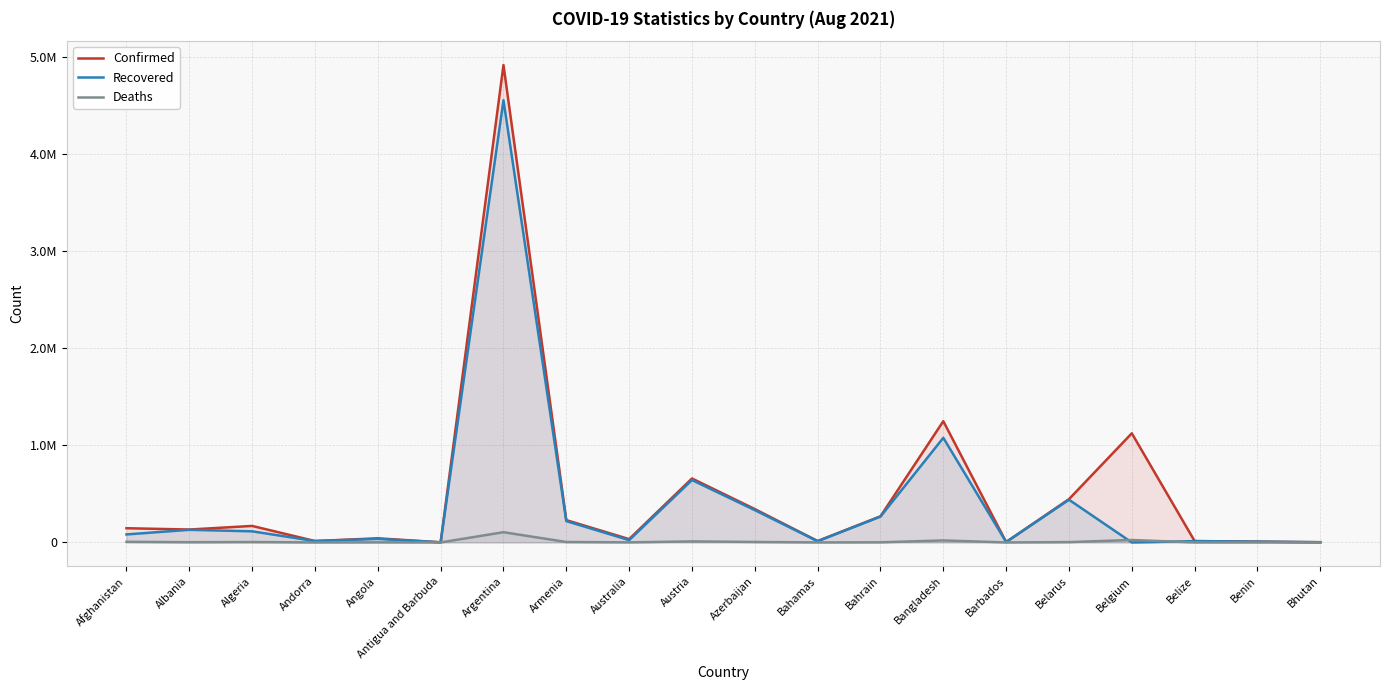

Where is the first local minimum for Deaths?

Albania